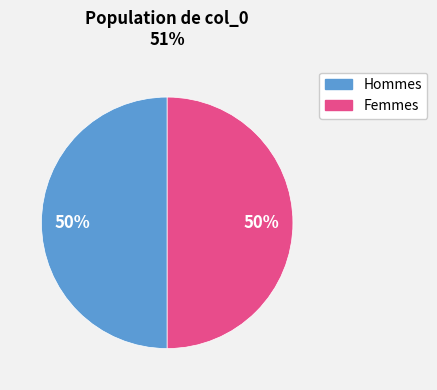

To the nearest percent, what is the average slice percentage?

50%